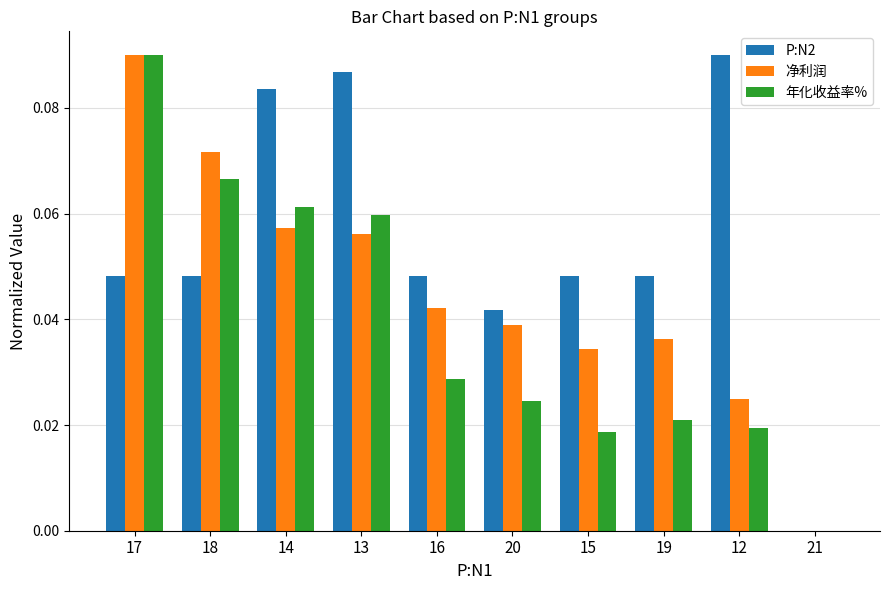

What are all the series names shown in the legend?

P:N2, 净利润, 年化收益率%